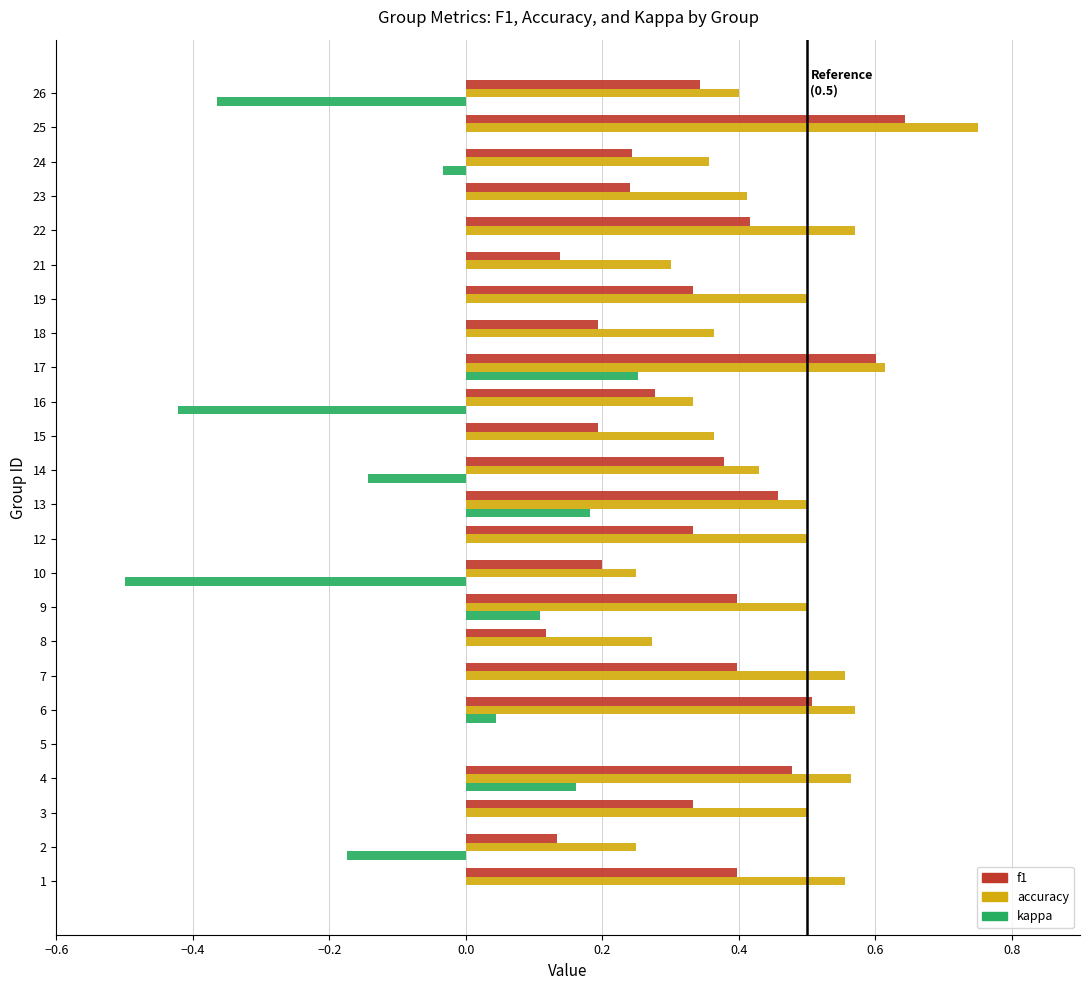

What is the sum of all accuracy values?

10.4